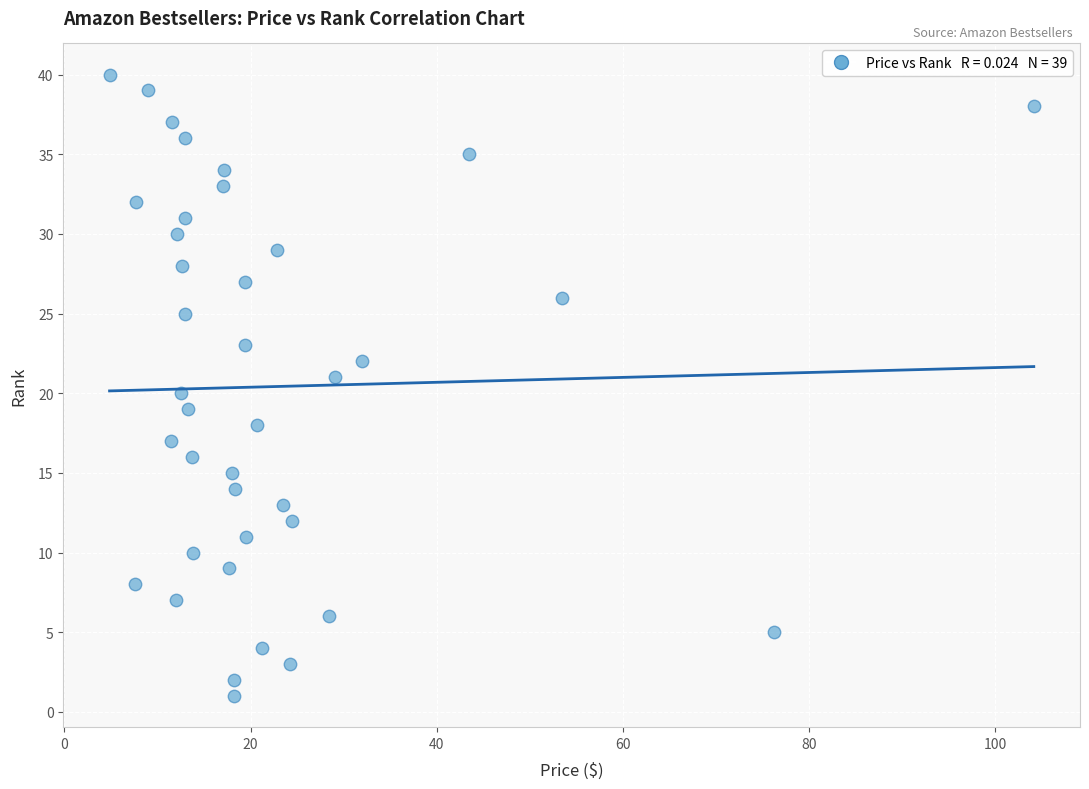

What is the range of Y values (max minus min)?

39